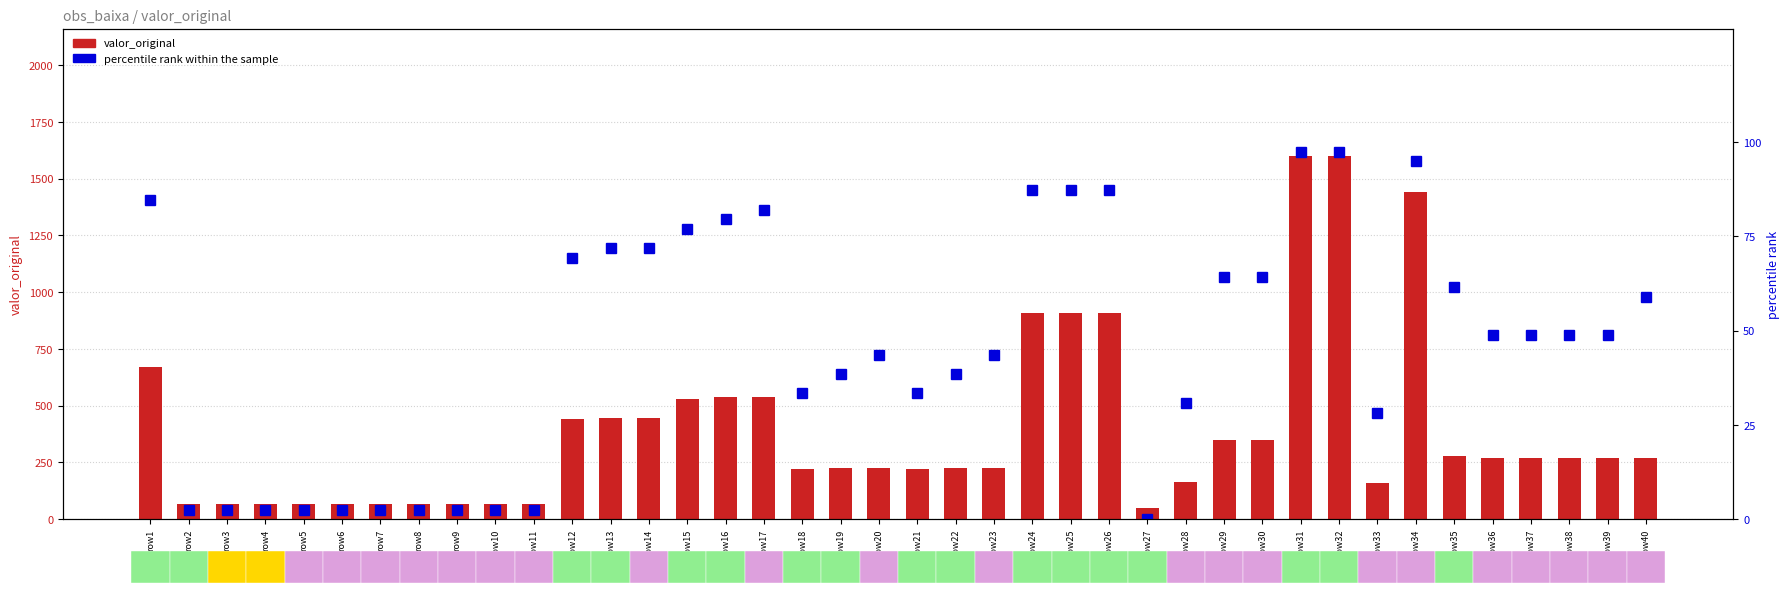

Where does the valor_original series first go above 268?

row1